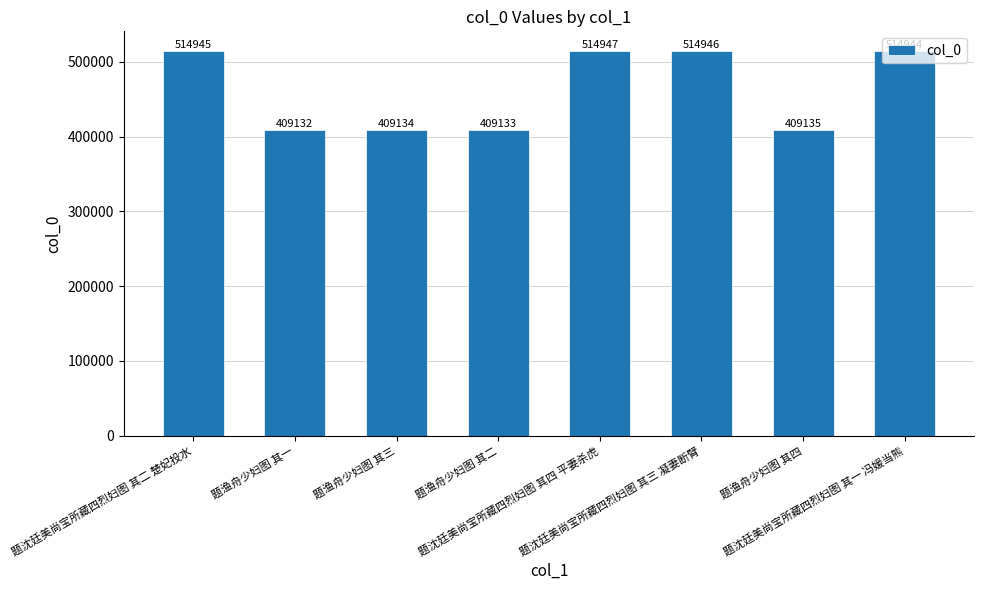

Between 题沈廷美尚宝所藏四烈妇图 其三 凝妻断臂 and 题沈廷美尚宝所藏四烈妇图 其二 楚妃投水, which is larger?

题沈廷美尚宝所藏四烈妇图 其三 凝妻断臂